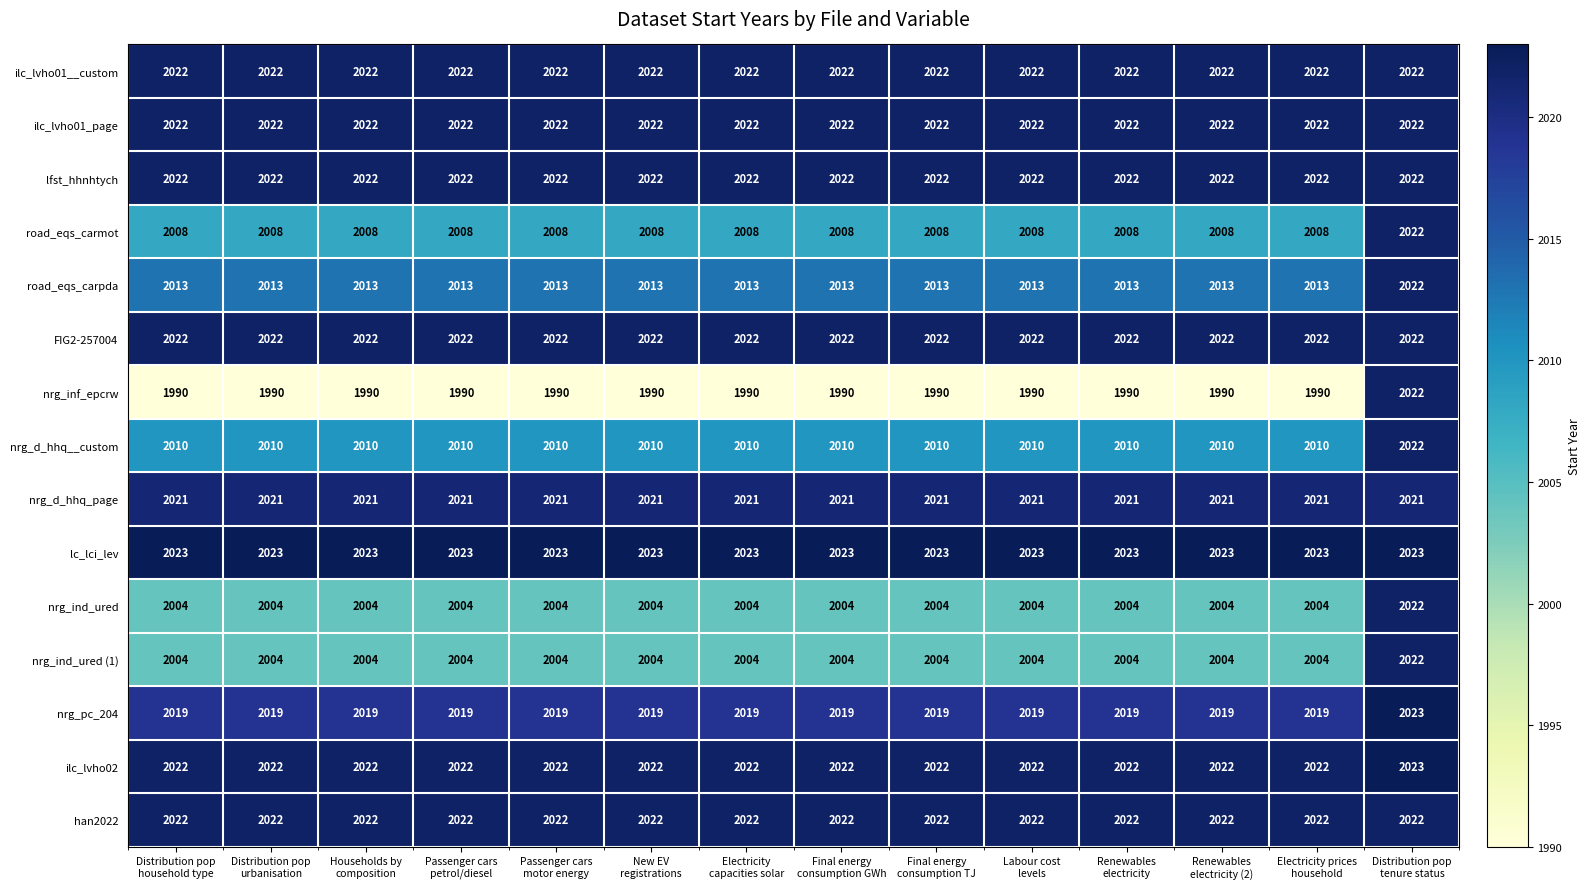

Which series has the largest total across all categories?

lc_lci_lev